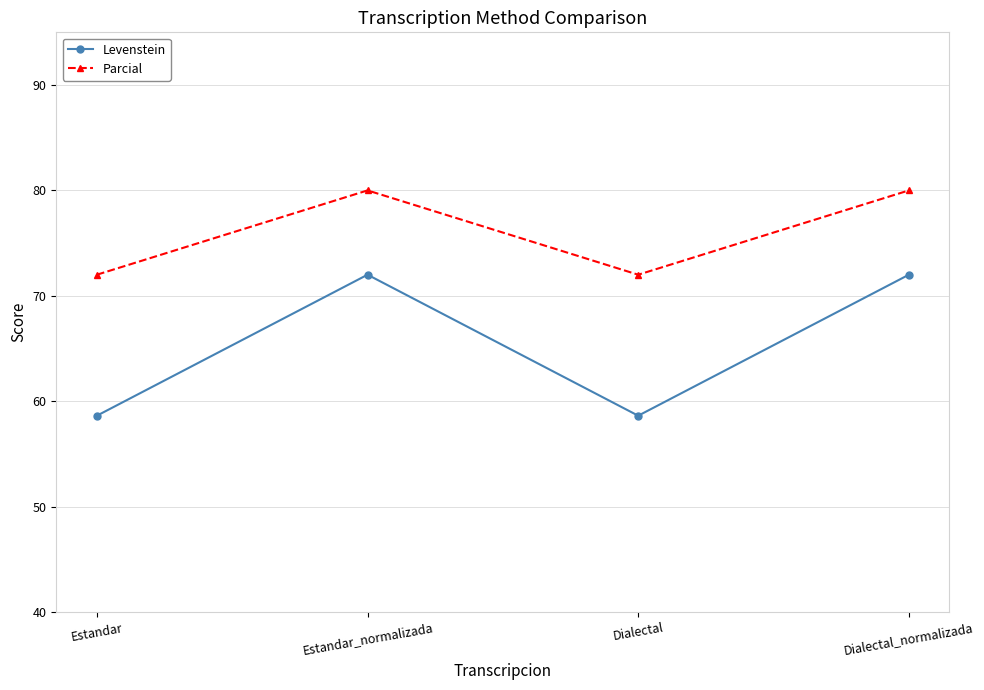

Which series has the largest total across all categories?

Parcial